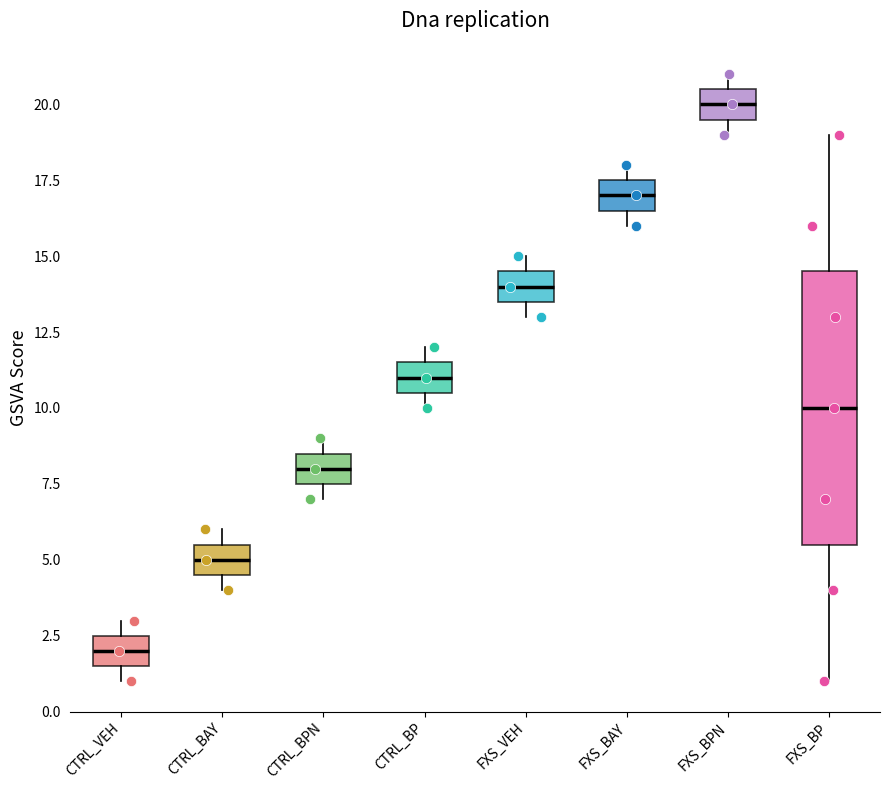

Comparing the boxes themselves (not the whiskers), which one is the tallest?

FXS_BP